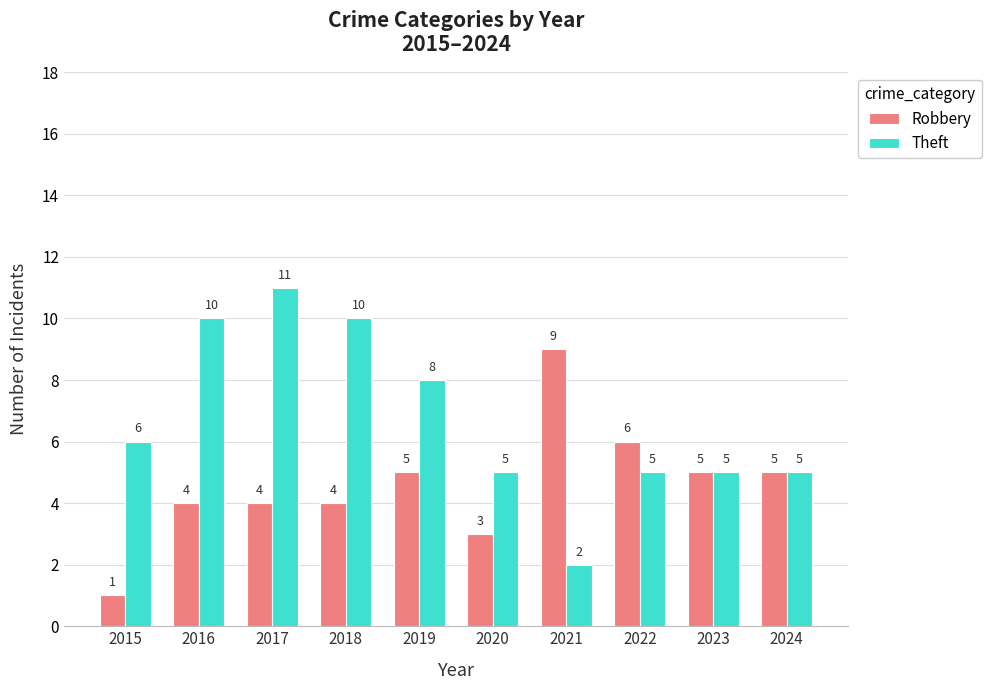

Reading left to right, what are all the values shown in this chart?

Robbery: 1	4	4	4	5	3	9	6	5	5
Theft: 6	10	11	10	8	5	2	5	5	5